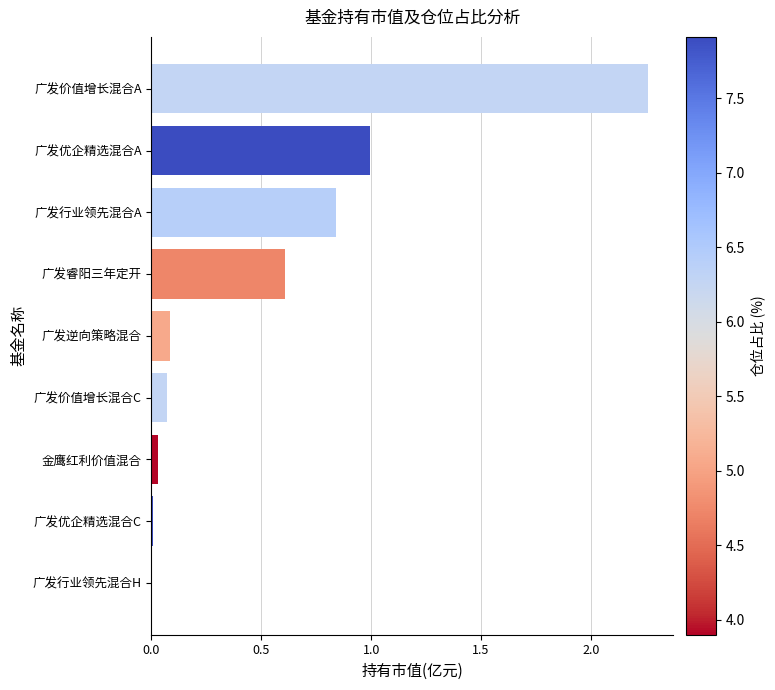

Does the chart contain stacked bars?

No